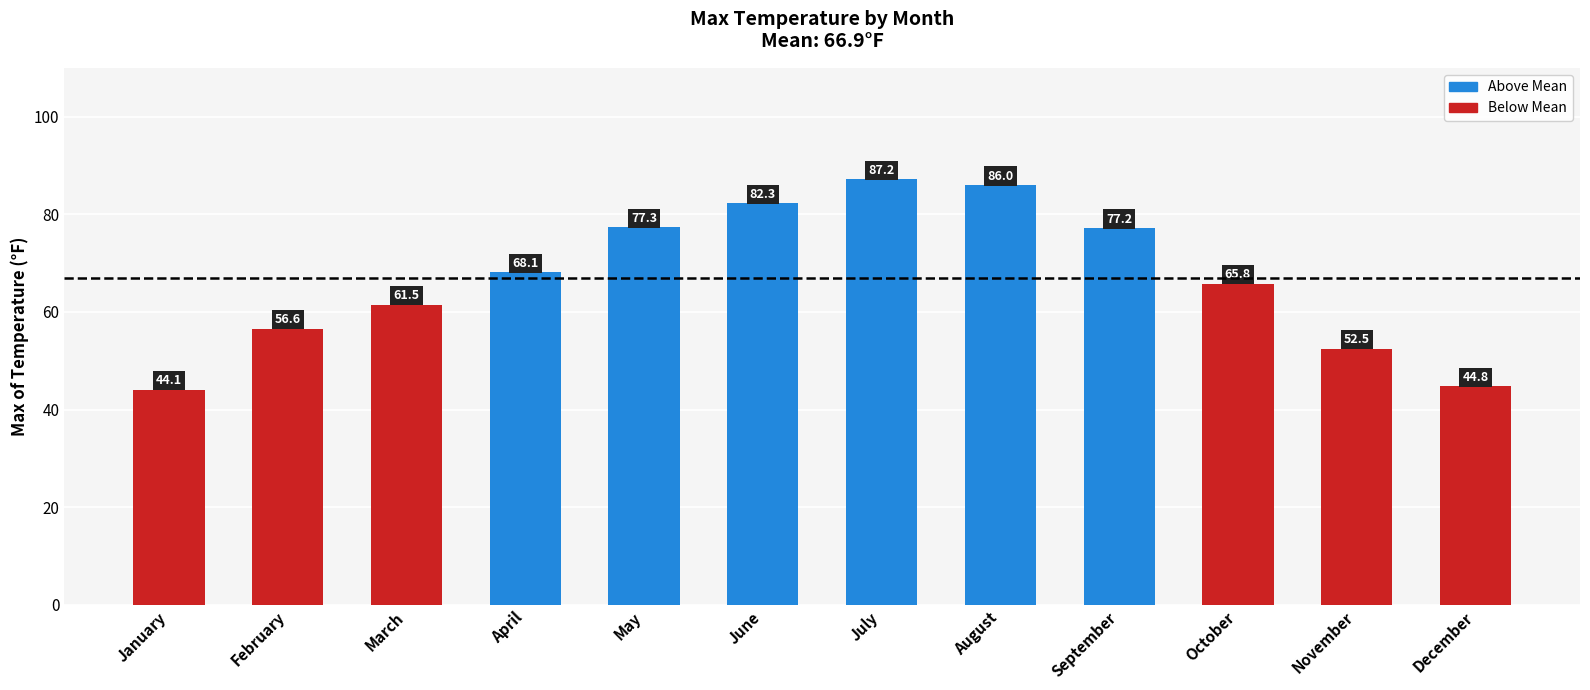

Reading left to right, transcribe all the data shown in this chart.

44.1	56.6	61.5	68.1	77.3	82.3	87.2	86.0	77.2	65.8	52.5	44.8